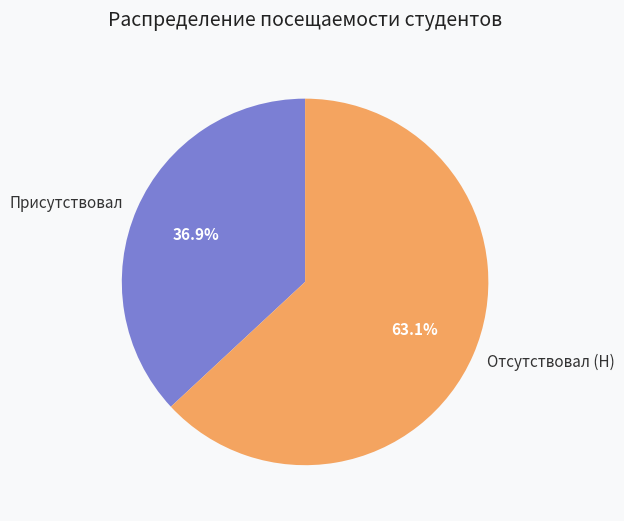

What is the largest slice in the pie chart?

Отсутствовал (Н)